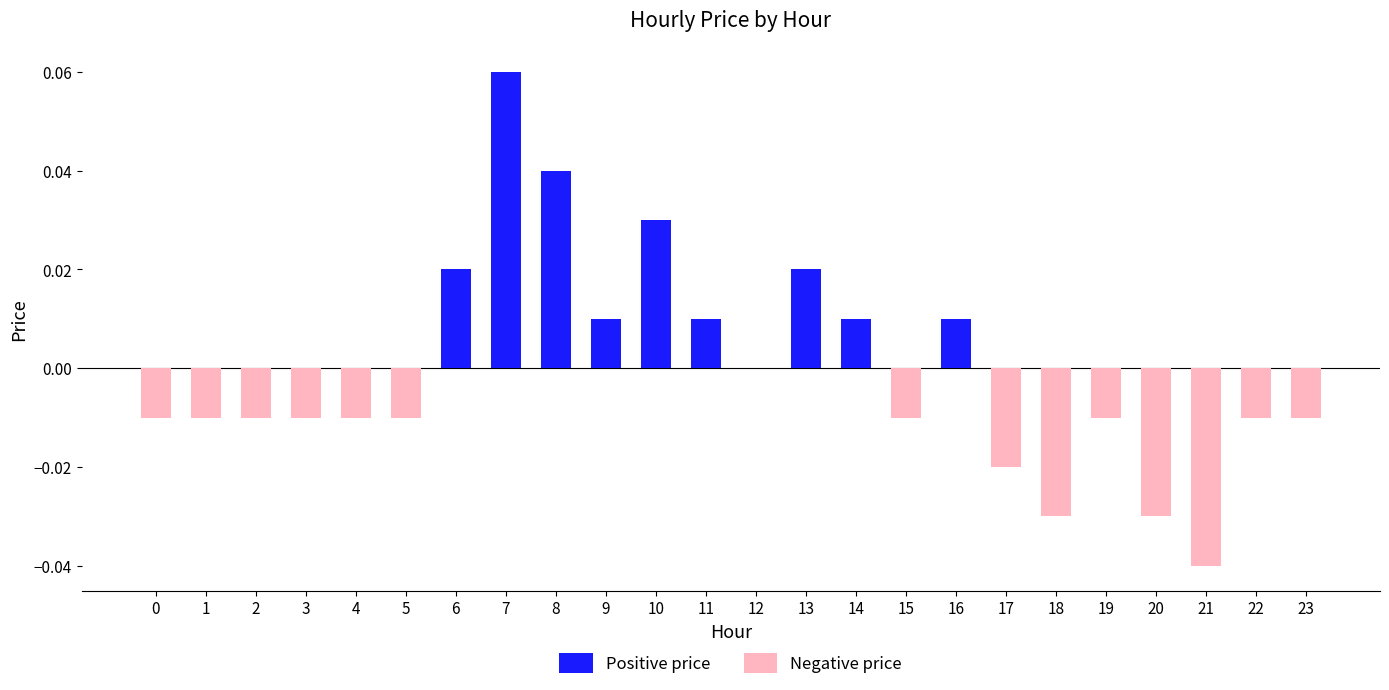

The value at 9 is 0.0. True or false?

True